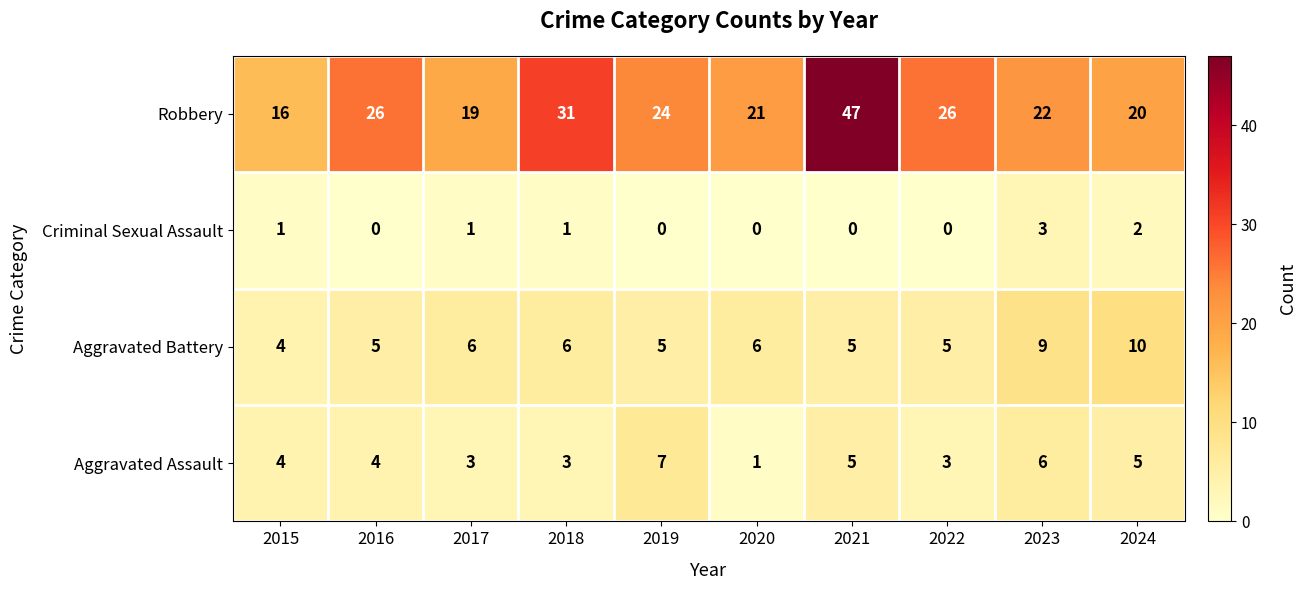

Rank the series at 2017 from lowest to highest value.

Criminal Sexual Assault, Aggravated Assault, Aggravated Battery, Robbery